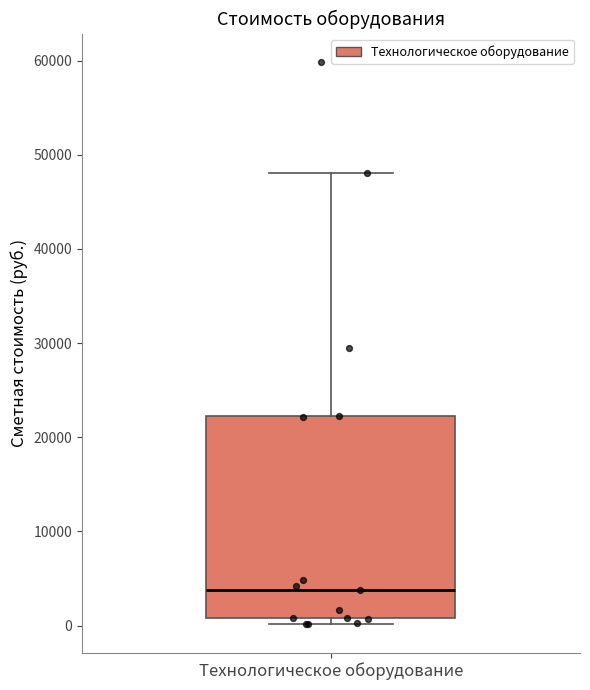

Transcribe this box plot: give where the median line is, the range the box spans, and where the two whiskers end, as read against the y-axis. The values are not printed on the chart, so give them approximately, as read against the axis.

median 4000, box 1000 to 22000, whiskers 0 to 48000